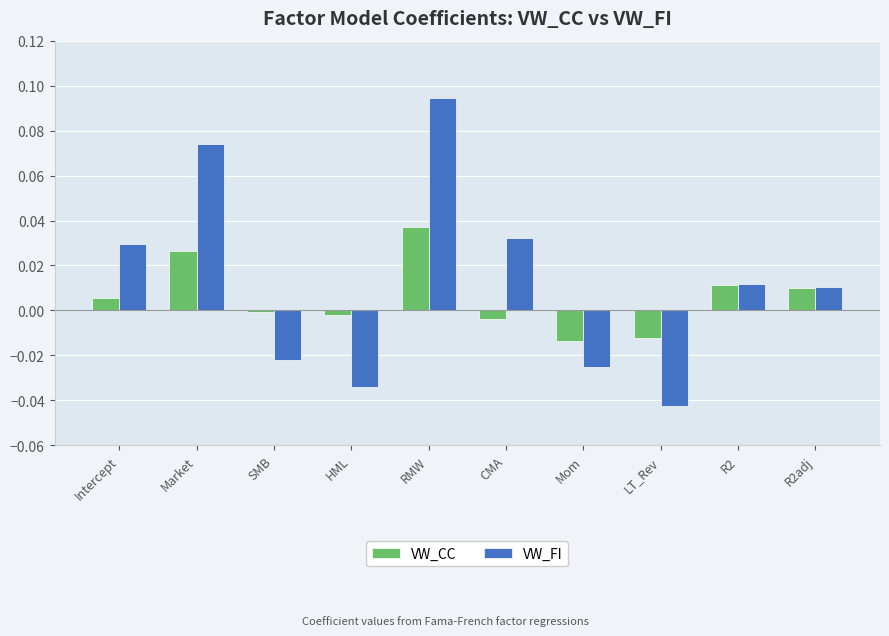

Which series changed the most between RMW and Mom?

VW_FI